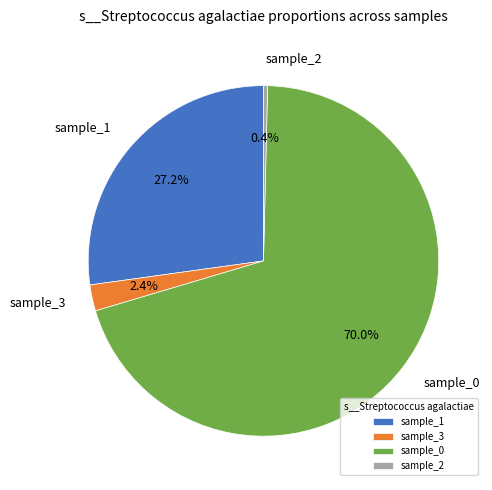

What is the smallest slice in the pie chart?

sample_2